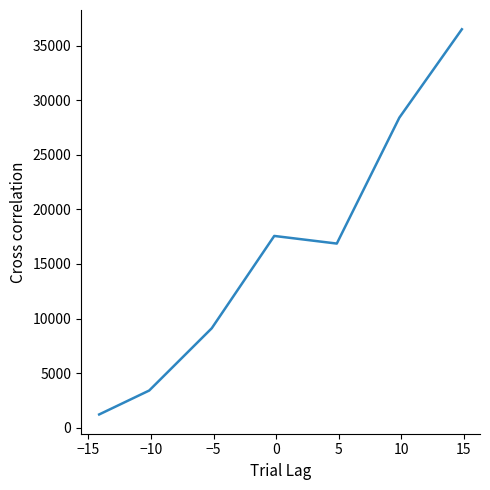

True or false: the data has more than 1 interior local peaks.

False